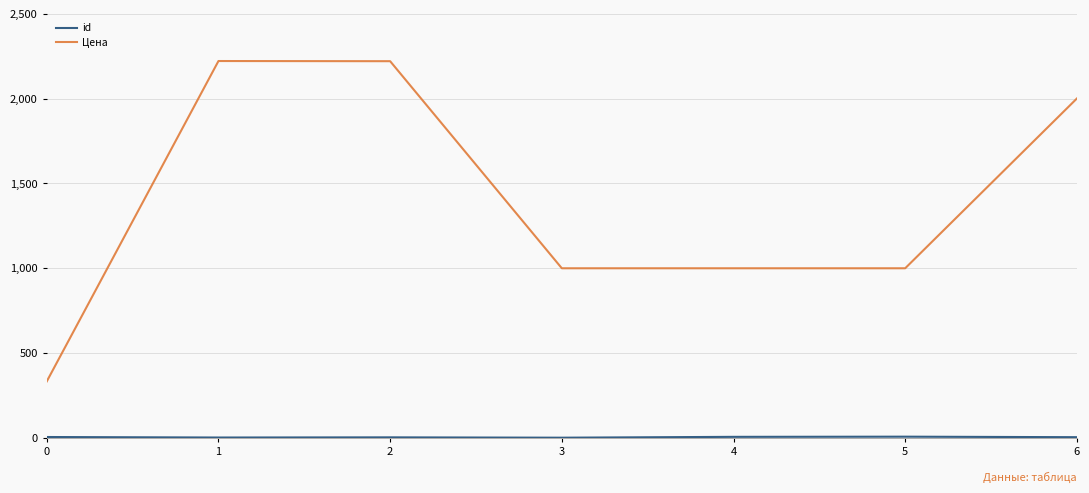

The value of Цена at 3 is 1337. True or false?

False